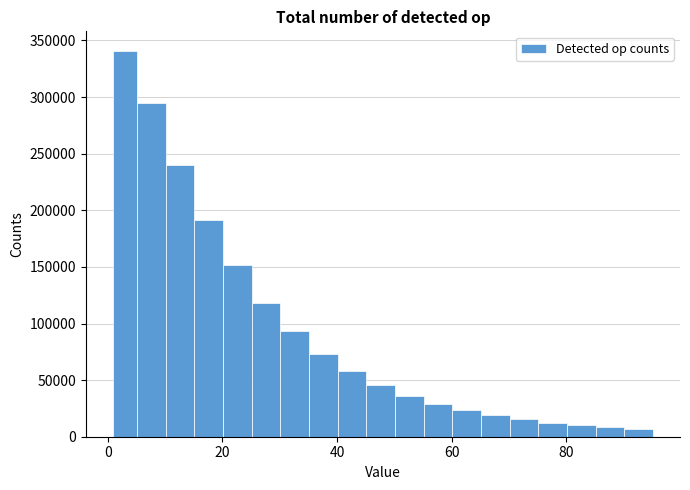

Read against the x-axis, roughly where is the centre of the tallest bar?

4